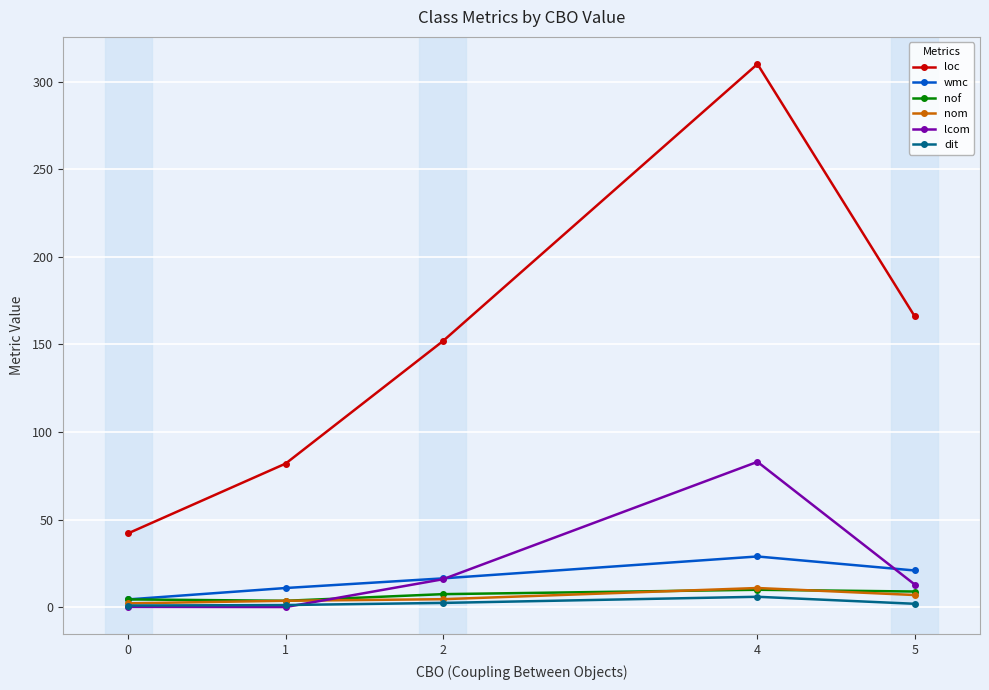

Which series has the largest total across all categories?

loc